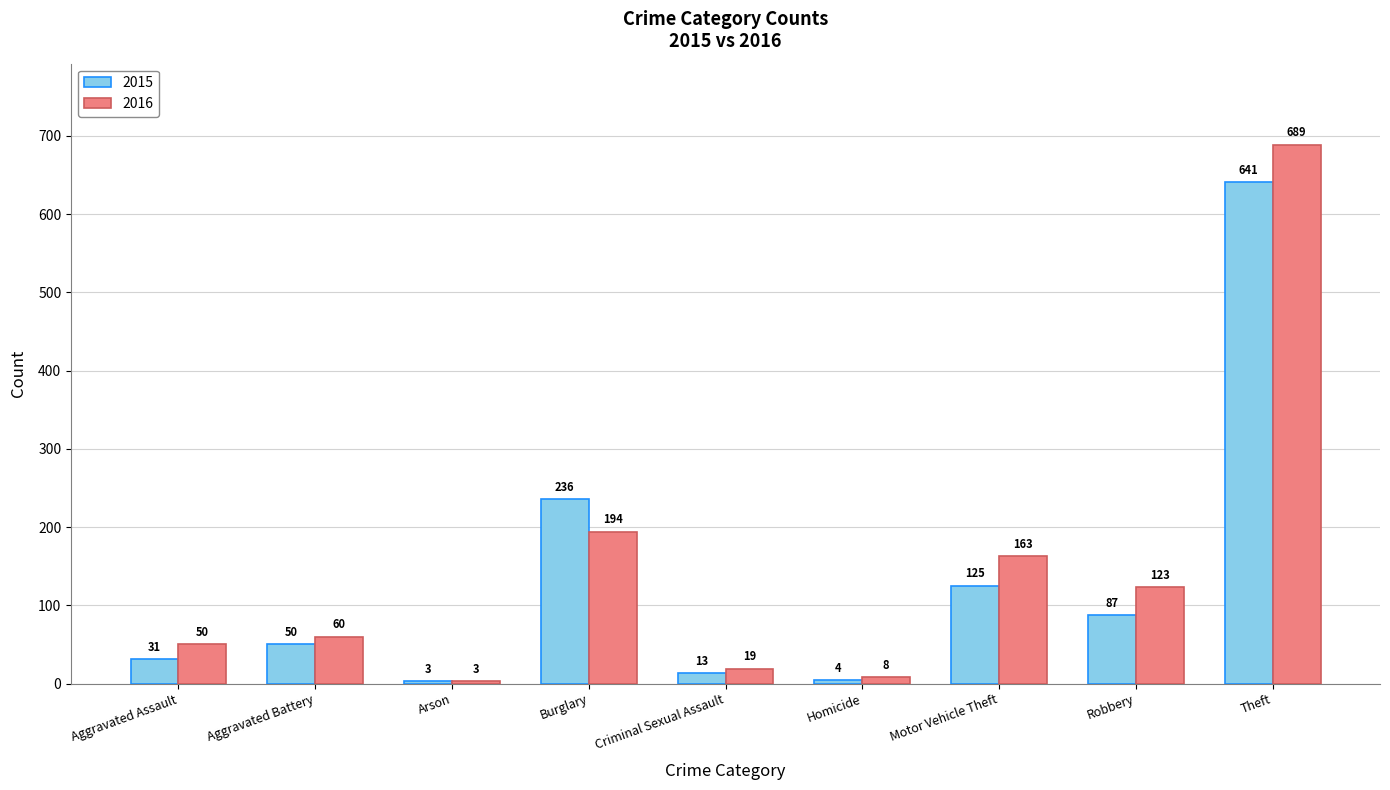

What are all the series names shown in the legend?

2015, 2016